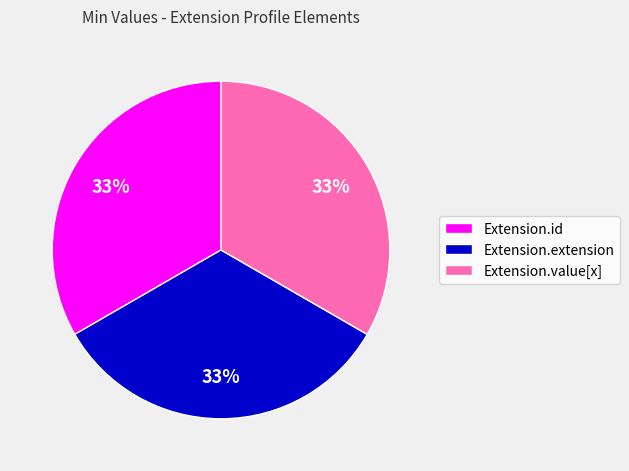

How many segments does this pie chart have?

3